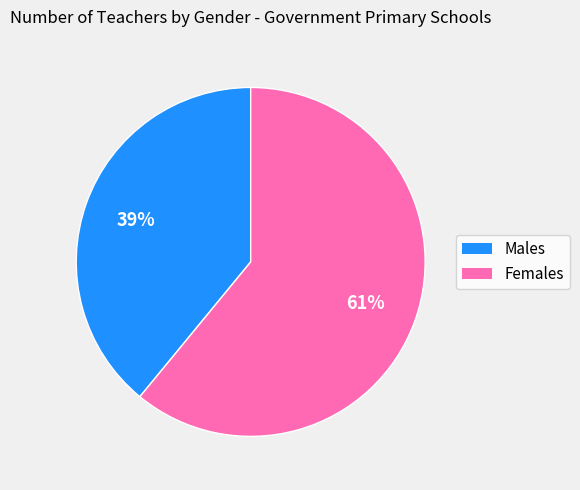

To the nearest percent, what is the difference between the Females and Males slice percentages?

22%